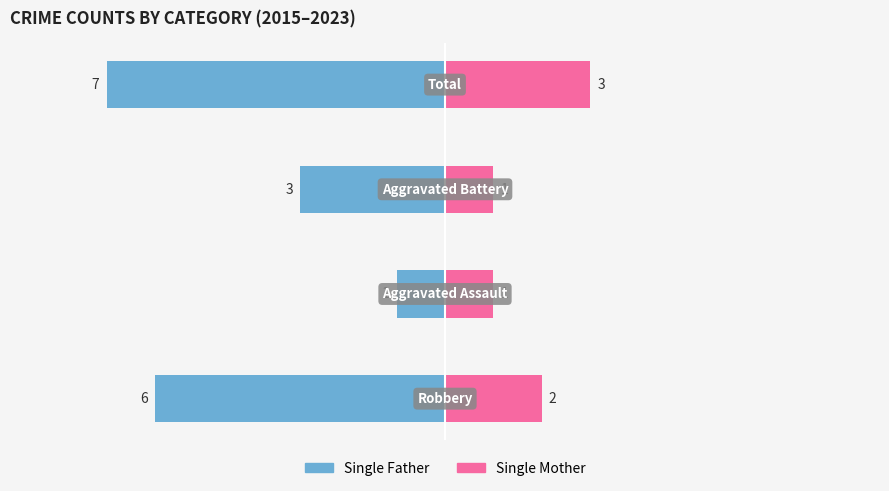

True or false: Single Father has a value of -4 at 0.

False